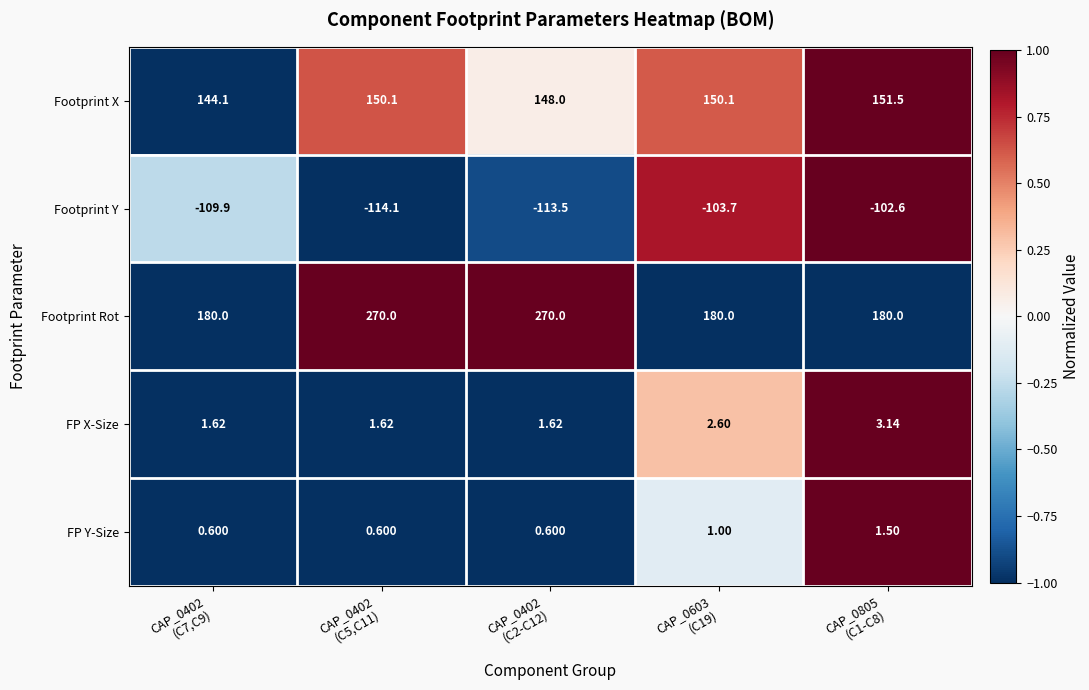

What is the smallest value displayed?

-114.1